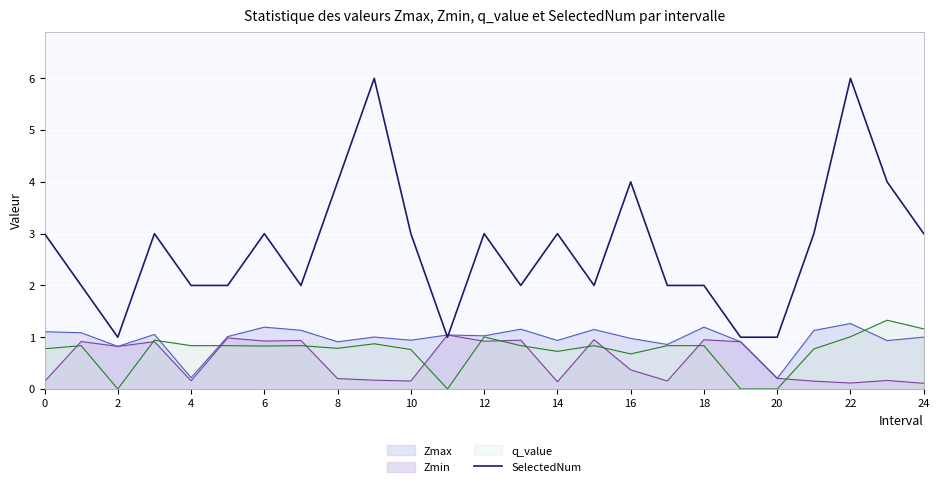

Count the values in the range 2 to 3.

16